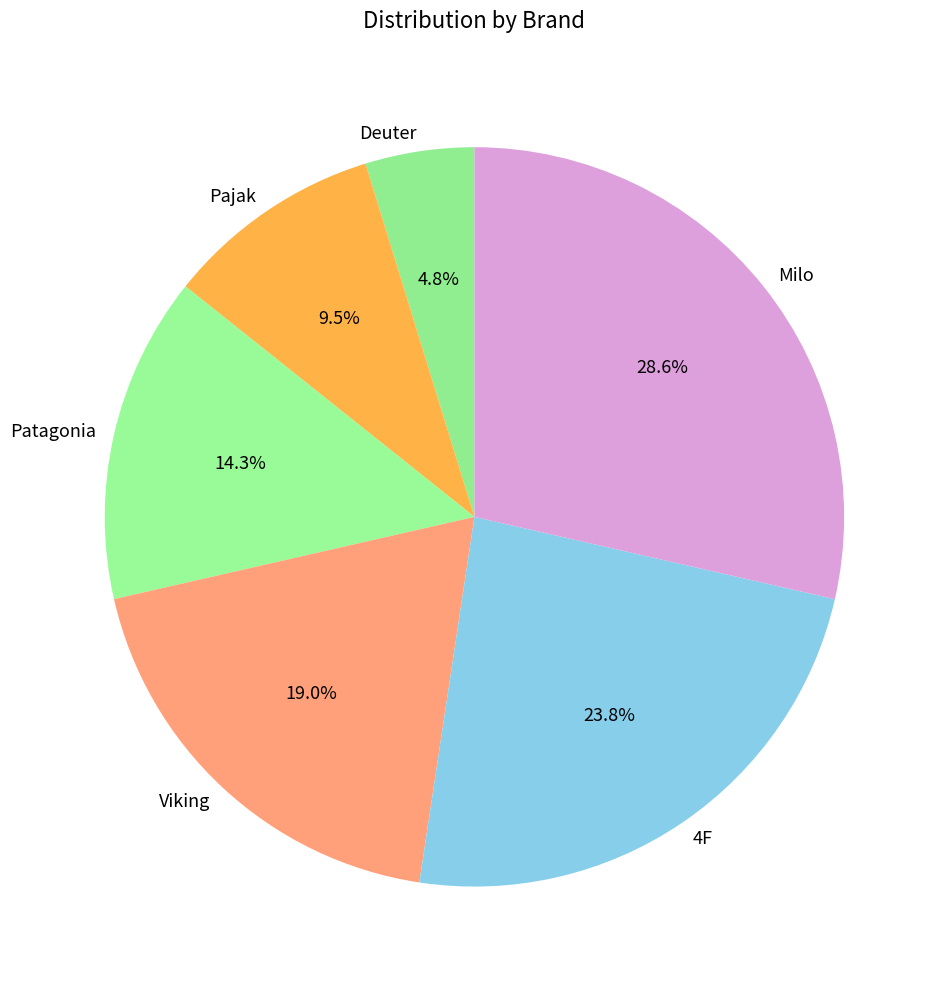

What is the ratio of the value at Milo to the value at Deuter?

6.0